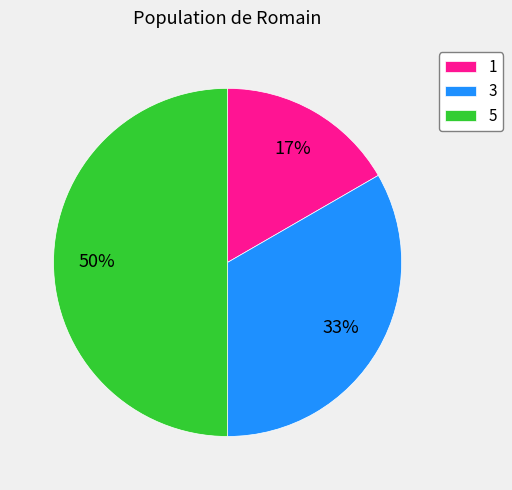

Do 5 and 3 together represent more than half of the pie?

Yes